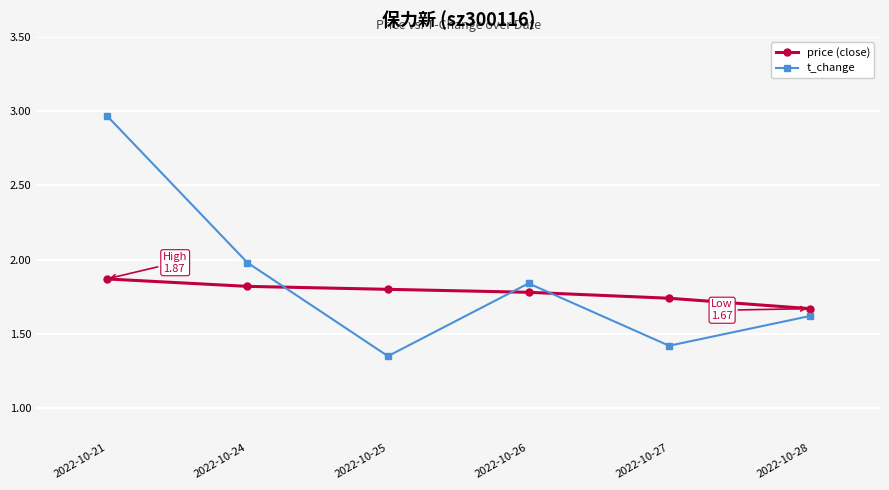

True or false: t_change and price (close) intersect in this chart.

True